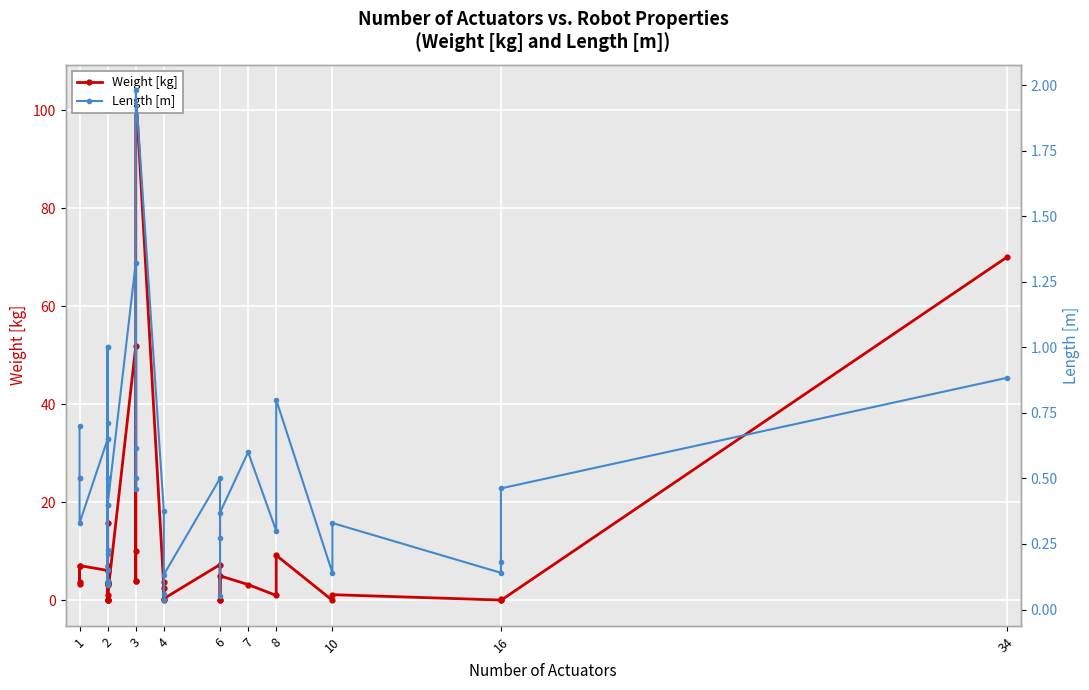

What is the value of the Weight [kg] point at the 15th from the left?

0.1